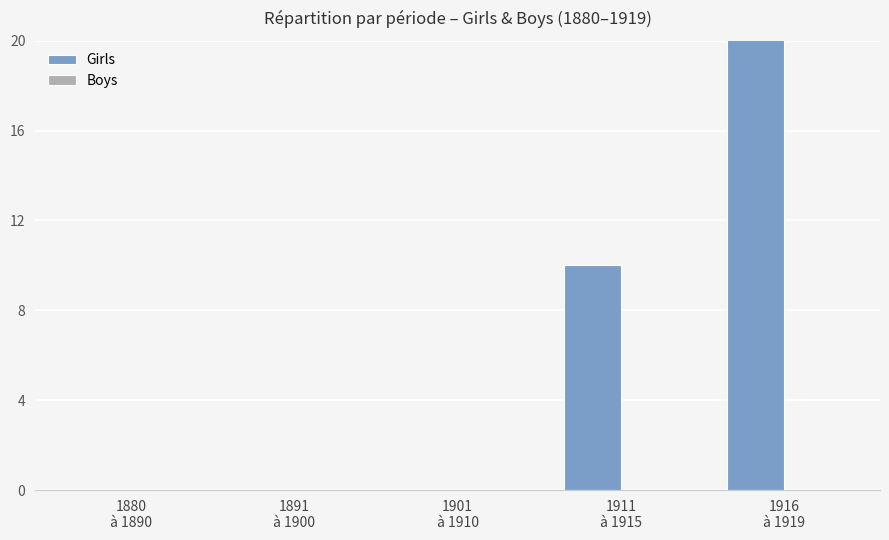

What is the approximate value of Girls at 1916
à 1919, to the nearest 10?

40